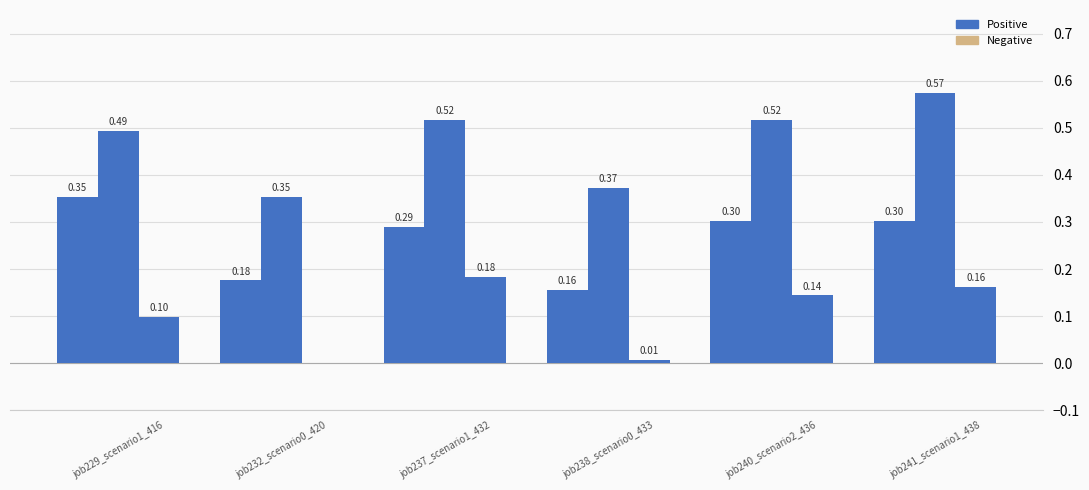

How many groups of bars are there?

6